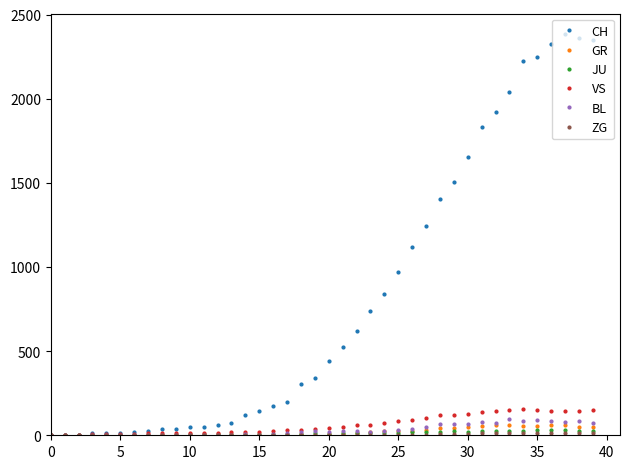

Which series has the largest total across all categories?

CH